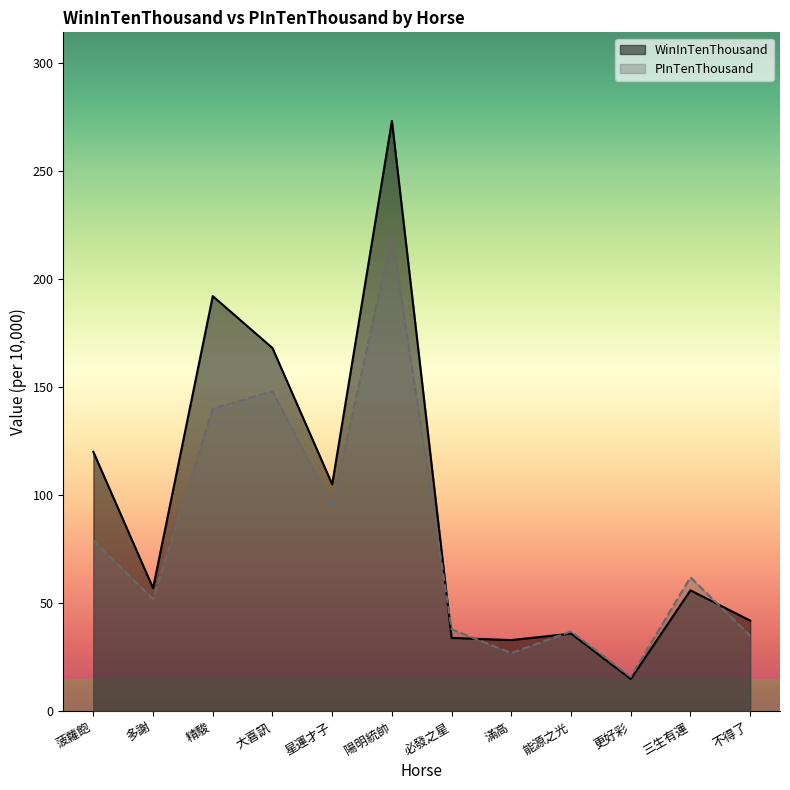

What is the highest value of the WinInTenThousand series?

273